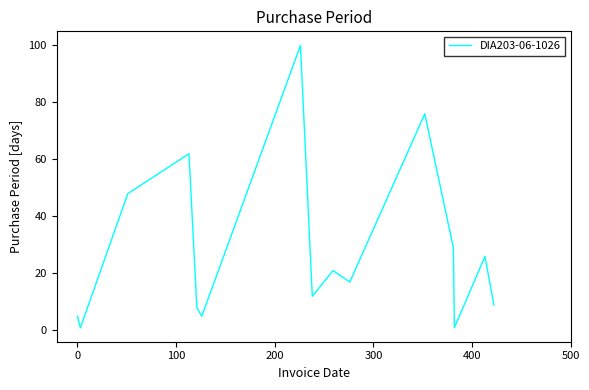

What is the difference between the maximum and minimum values?

99